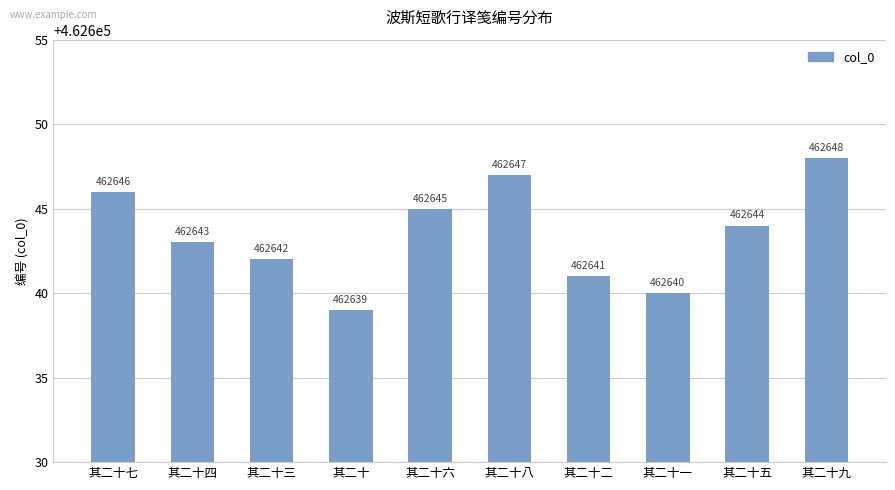

Where is the data nearest to the value 462643?

其二十四